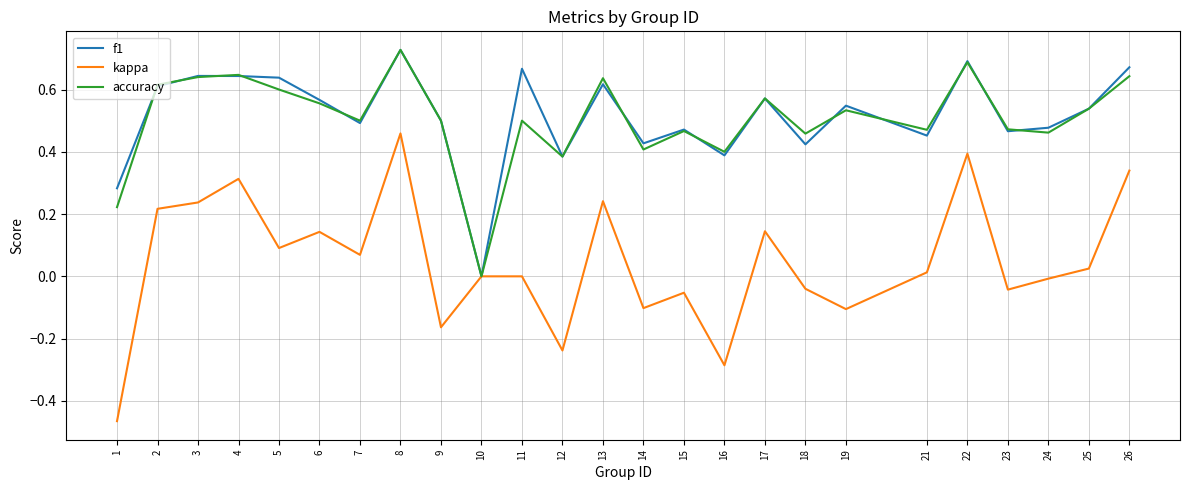

Which category has the lowest value across all series?

1